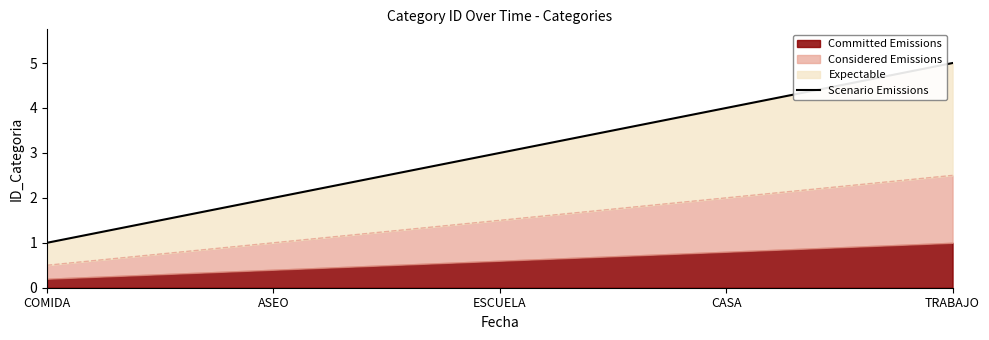

Read the value at TRABAJO.

5